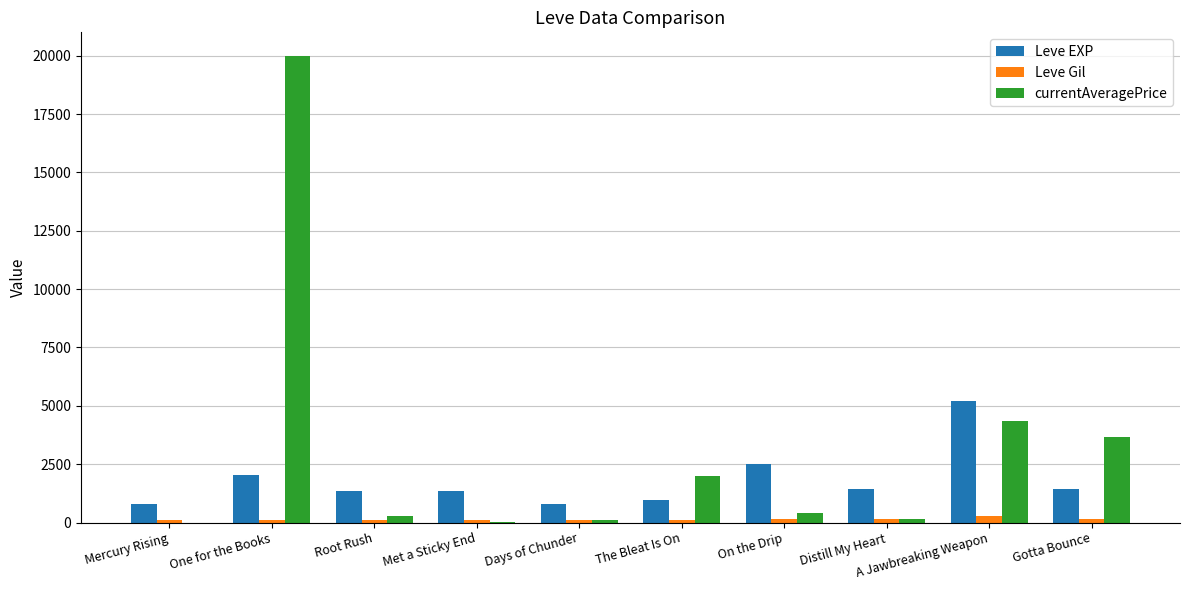

What is the approximate value of Leve Gil at A Jawbreaking Weapon?

293.0